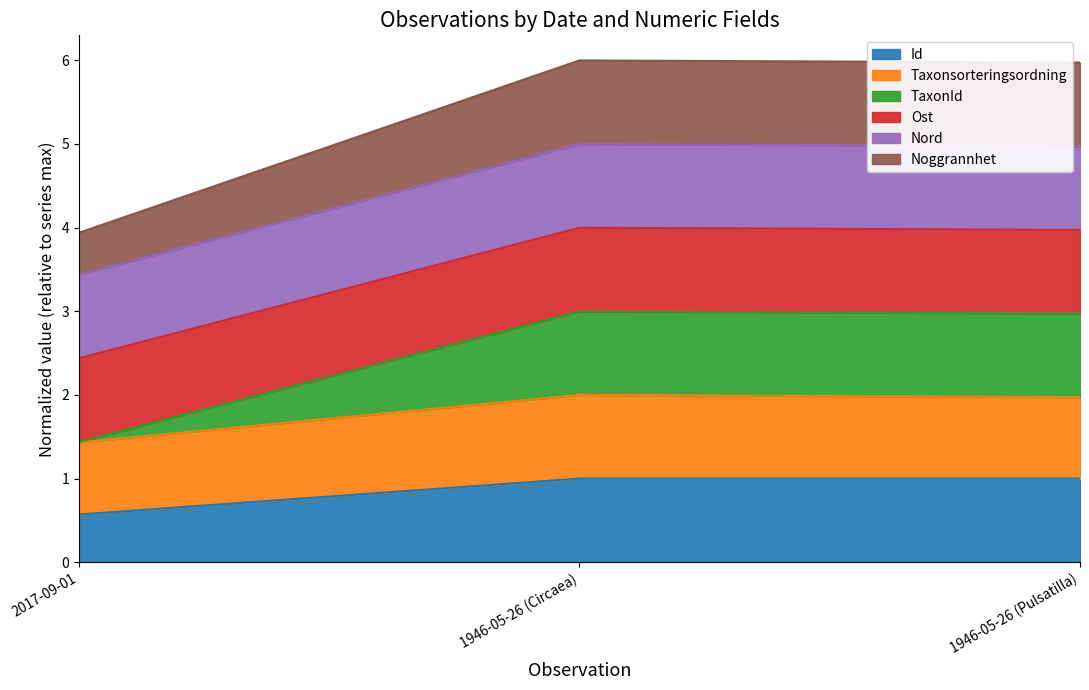

What is the lowest value of the Id series?

0.6